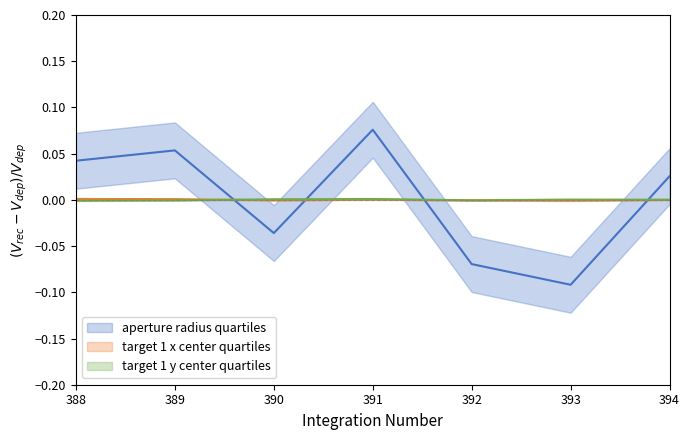

Does the chart display data point markers on the line(s)?

No